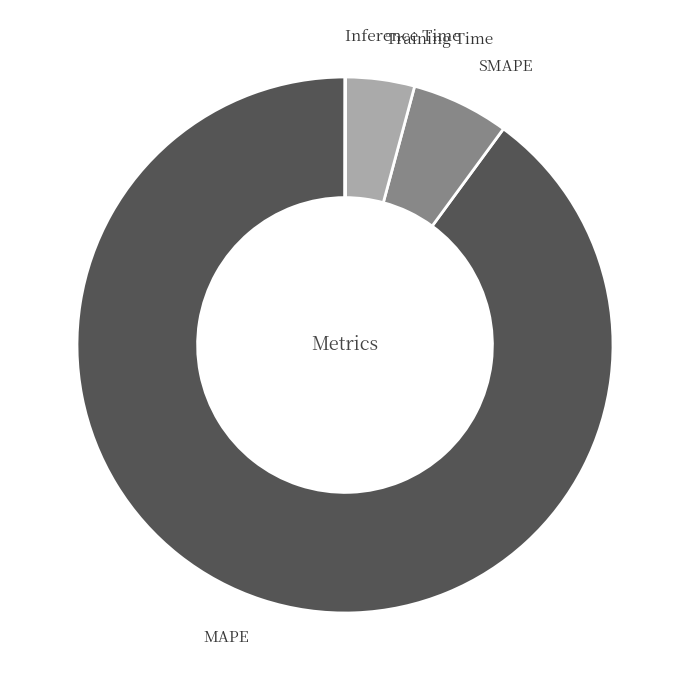

Is there a majority slice in this chart?

Yes